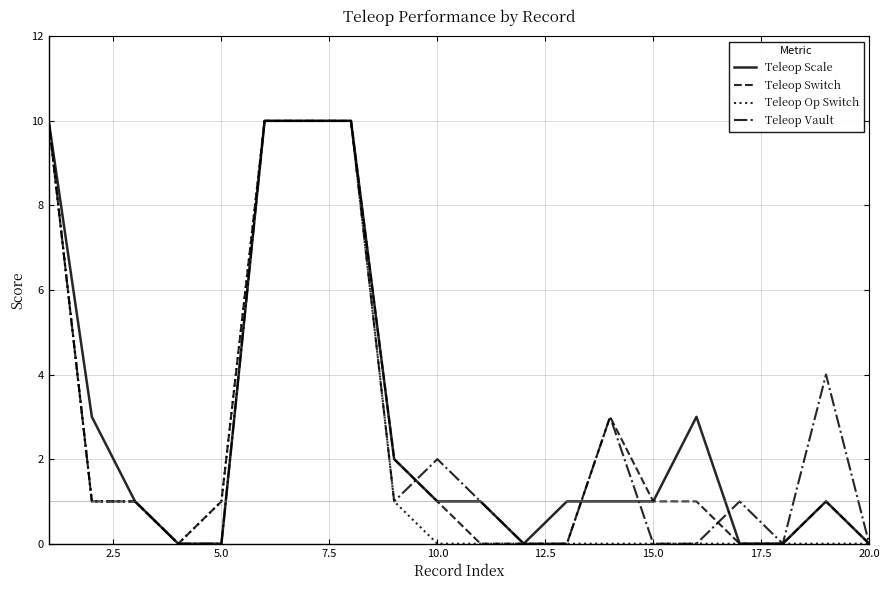

What is the greatest value displayed?

10